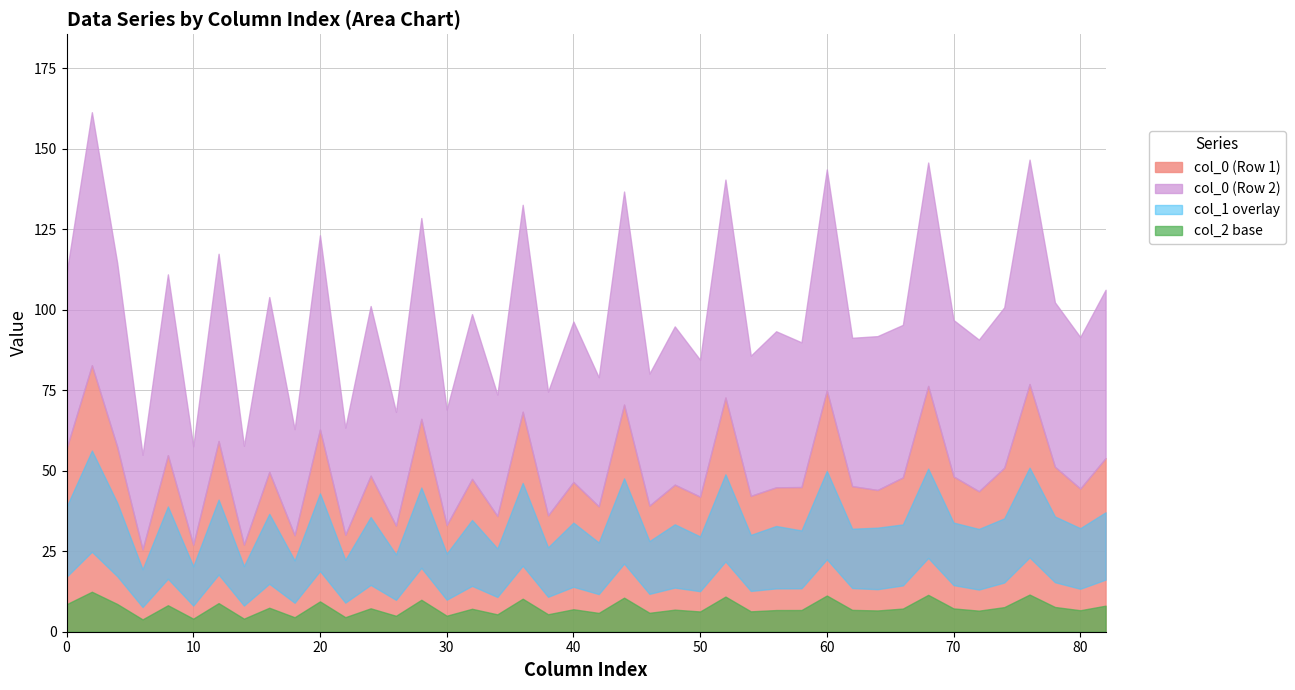

Count the col_0 values in the range 54 to 56.

1